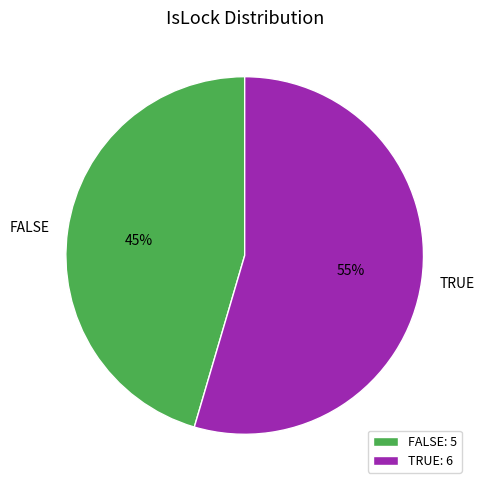

To the nearest percent, what is the average slice percentage?

50%